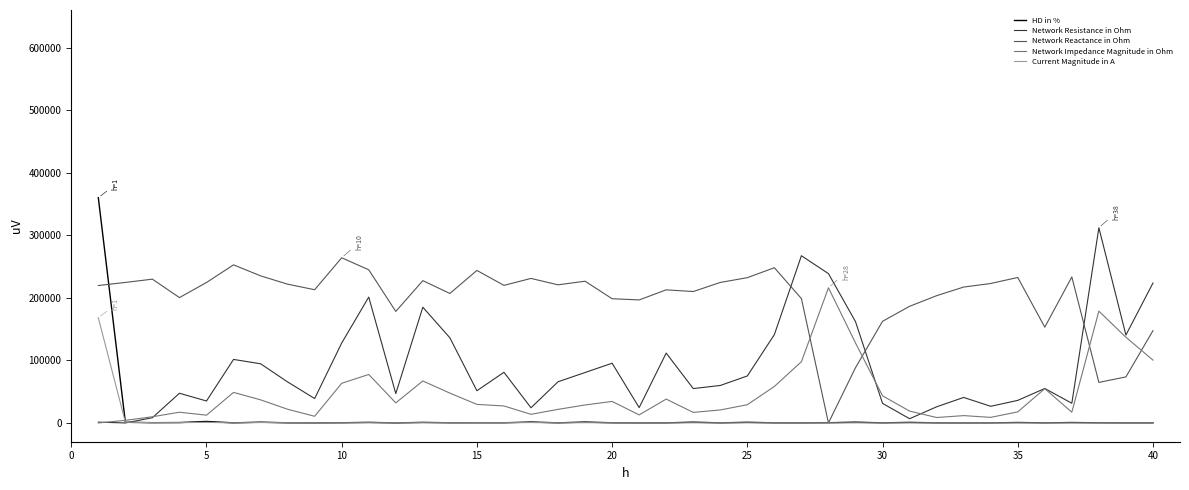

What is the greatest value displayed?

360000.0